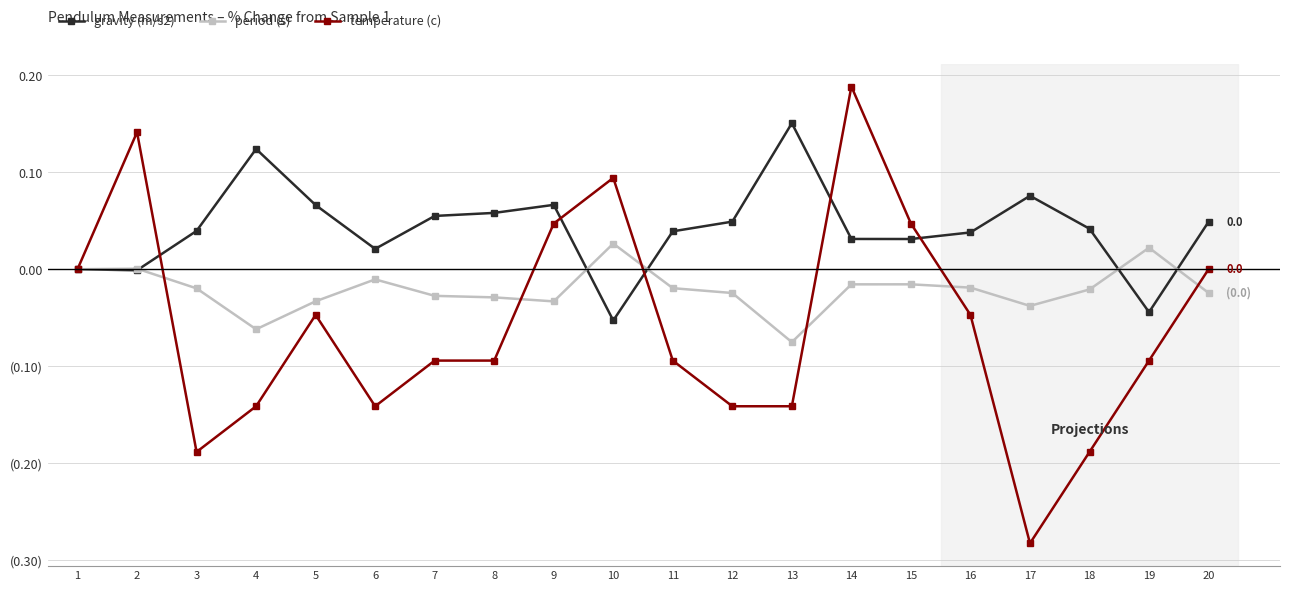

True or false: temperature (c) has a value of -0.1 at 6.

True